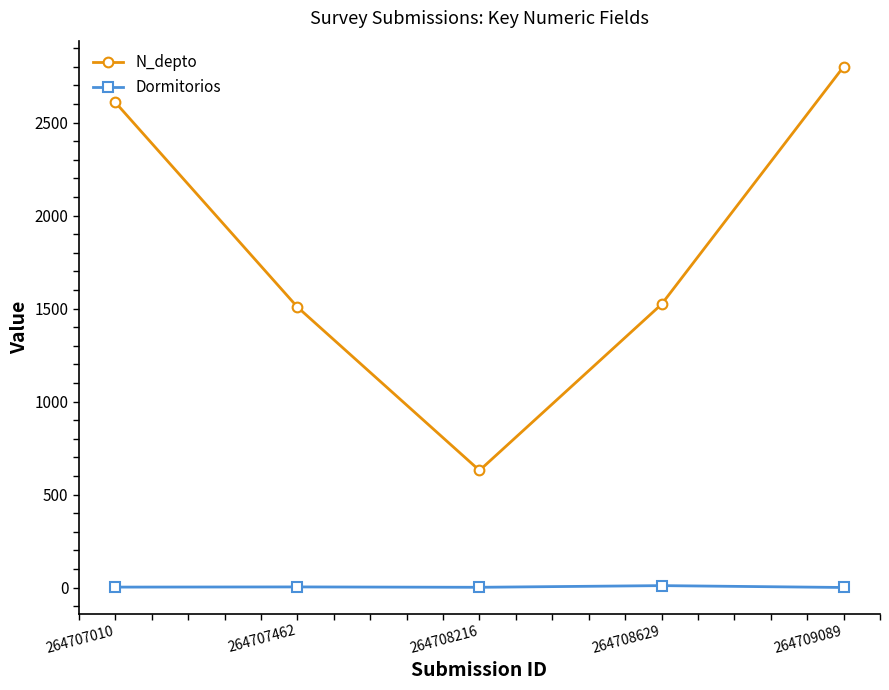

What is the sum of all N_depto values?

9069